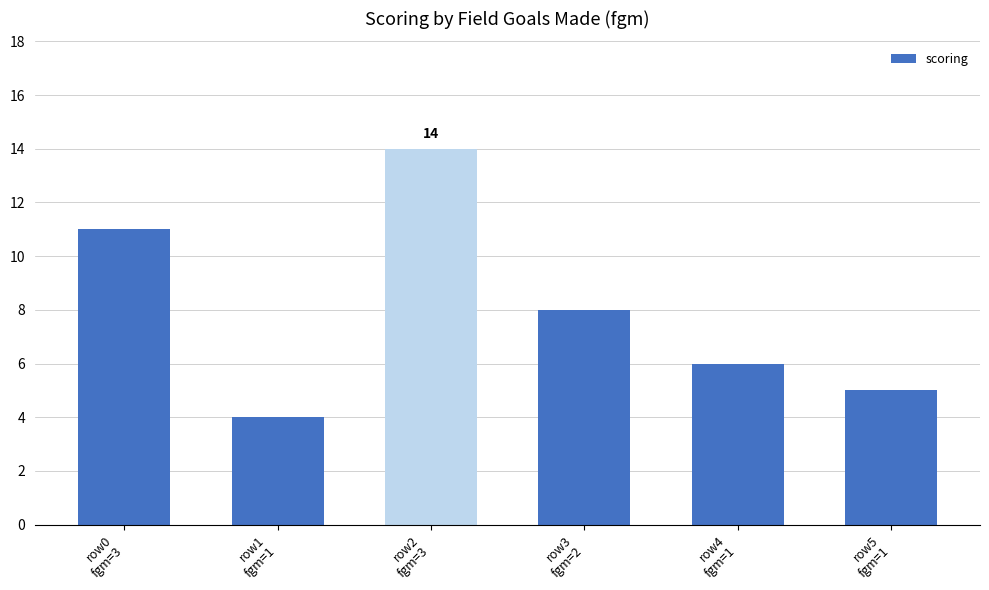

What is the sum of all values?

48